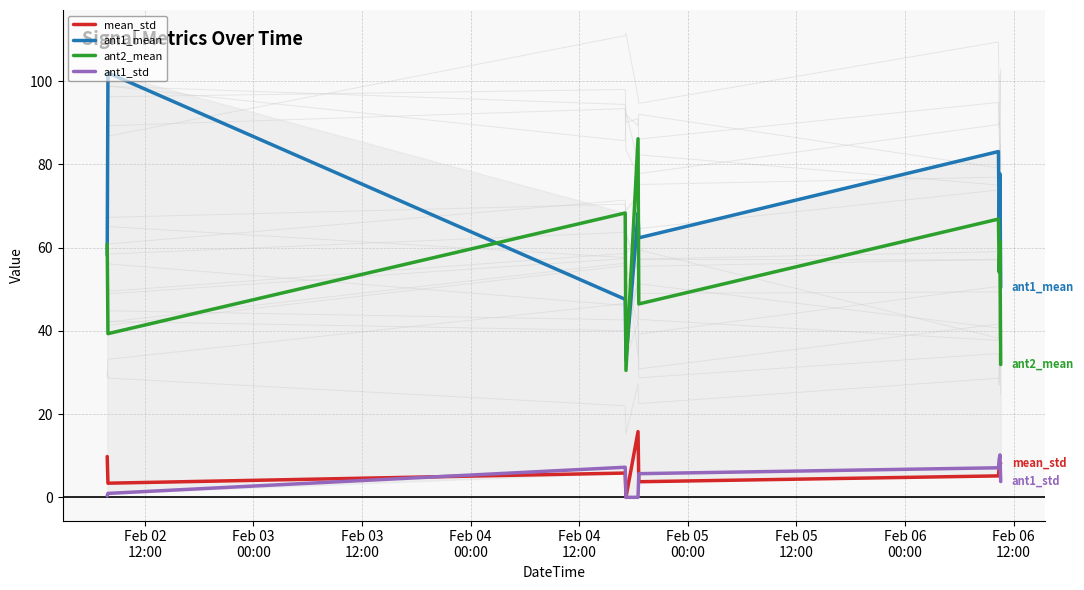

How many interior local valleys does the ant1_mean series have?

3